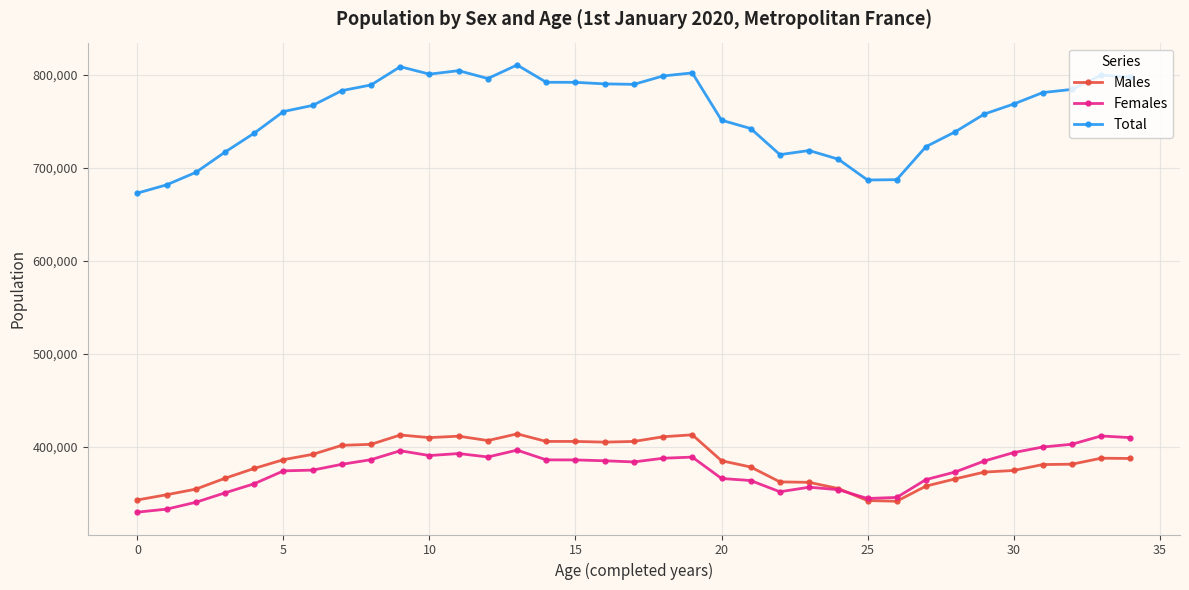

How many lines are shown in the chart?

3